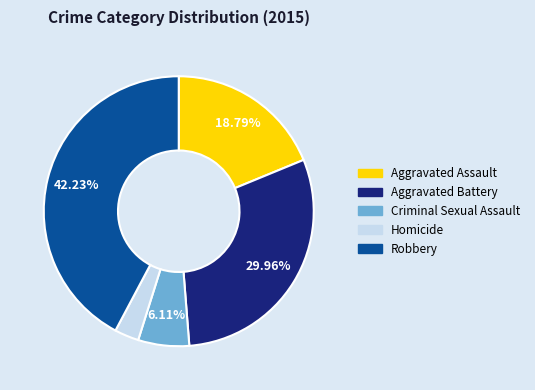

How many slices are in this pie chart?

5